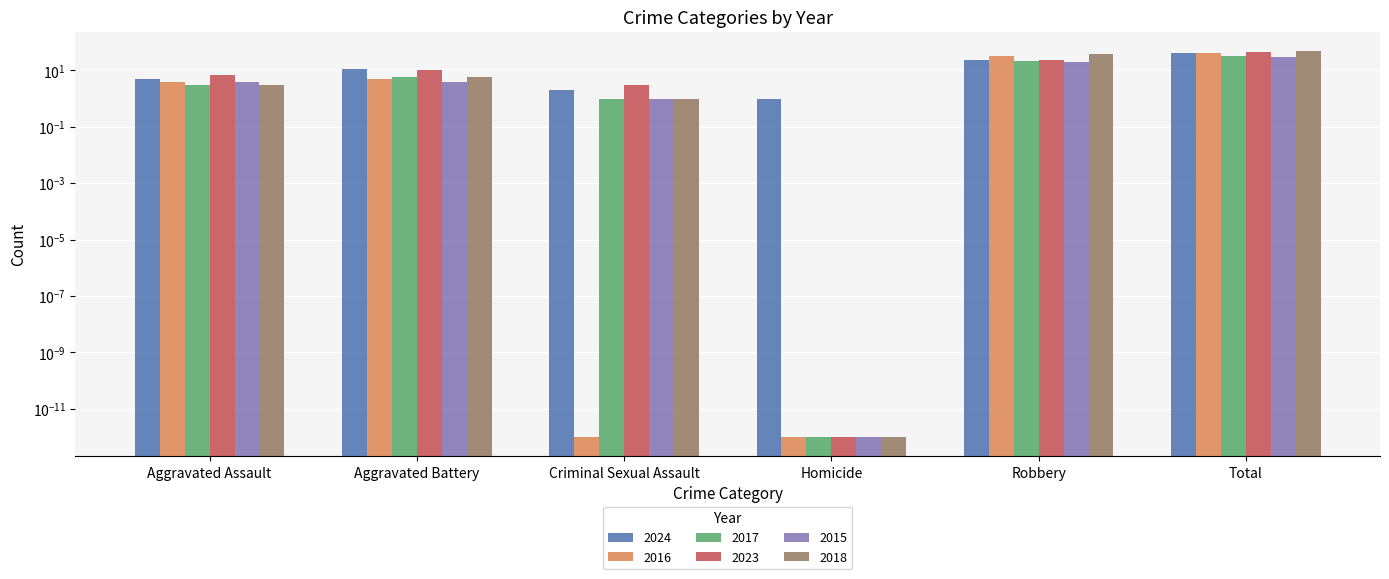

Is it true that 2016 equals 1.2 at Aggravated Battery?

False